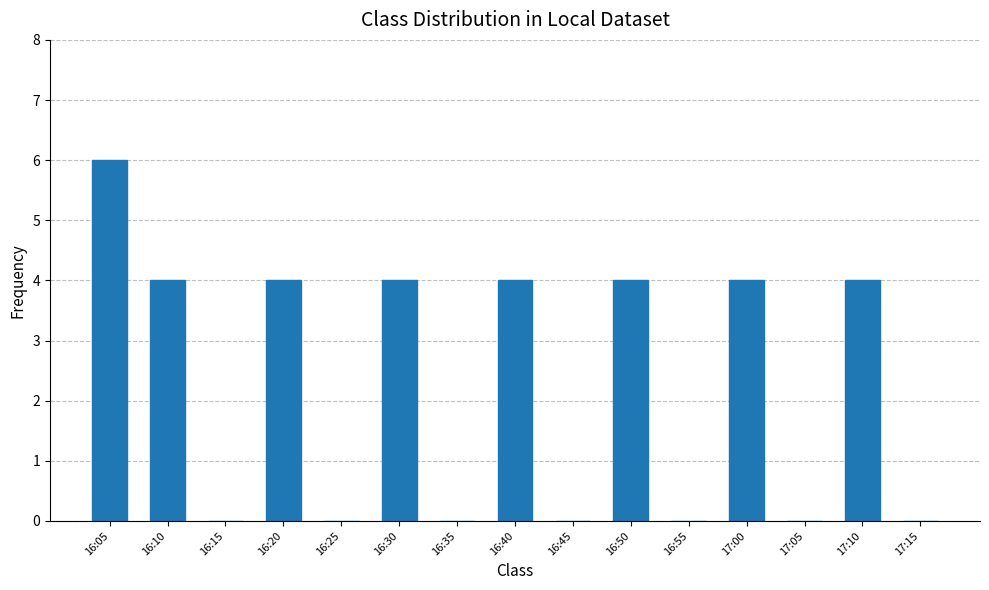

Count the number of data series in this chart.

1